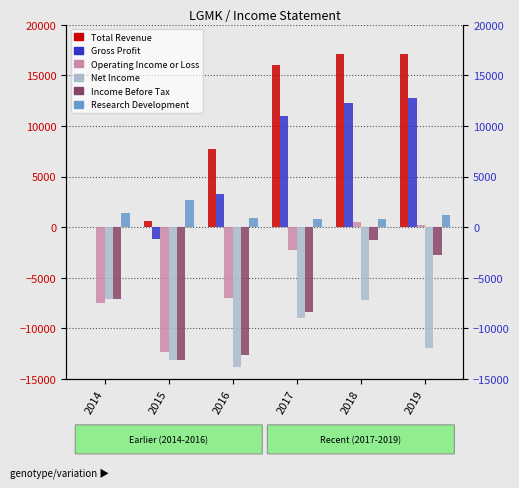

Where does the Operating Income or Loss series first go above -2200?

2018